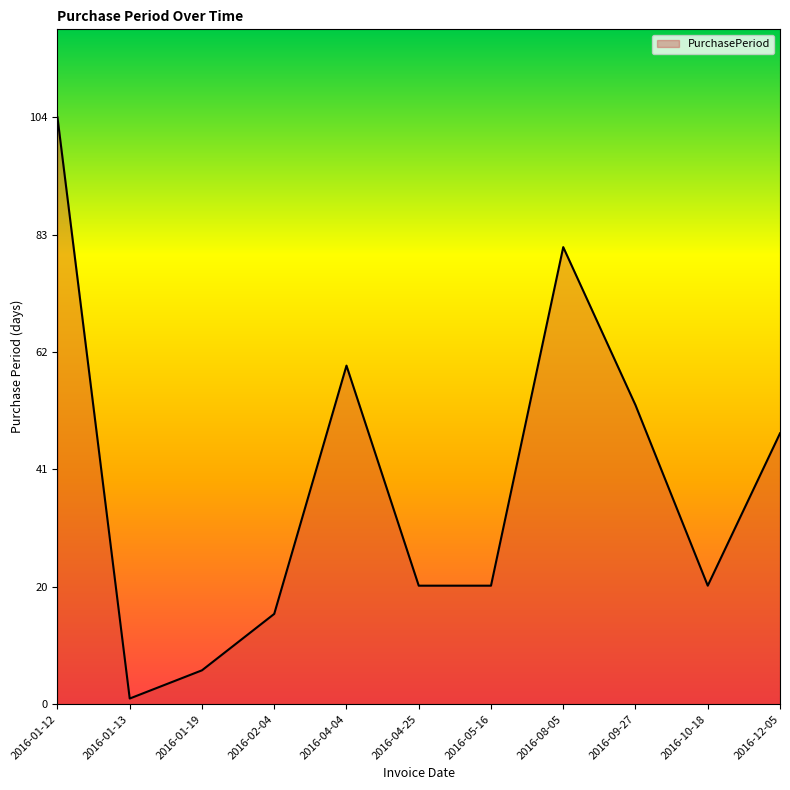

Which has a higher value, 2016-08-05 or 2016-04-25?

2016-08-05